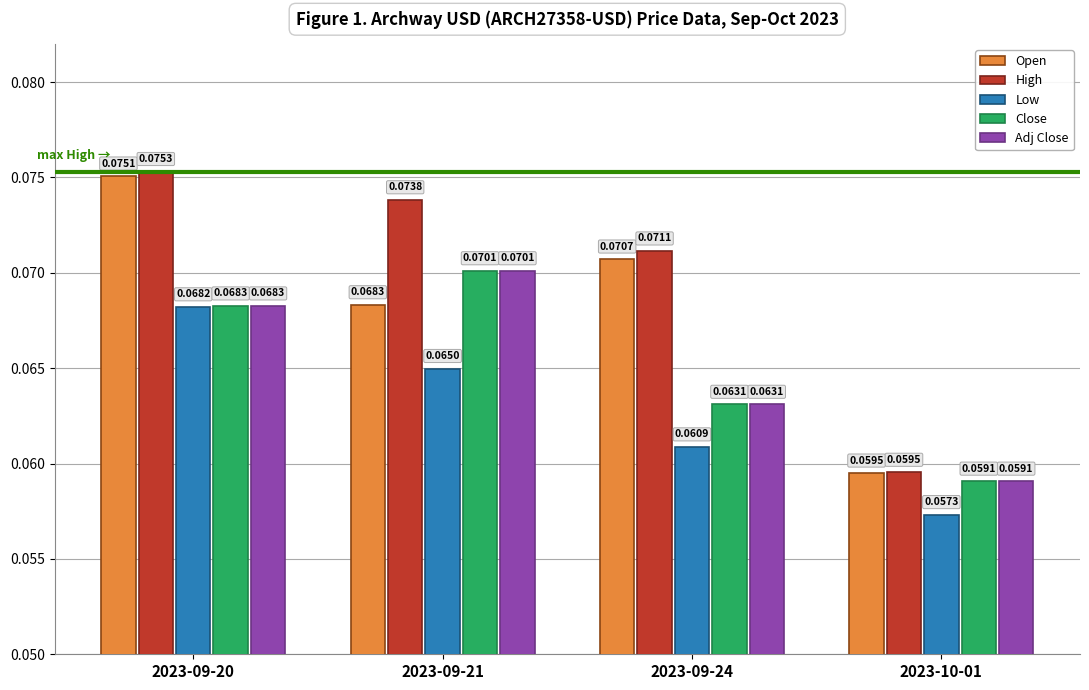

How many groups of bars are there?

4